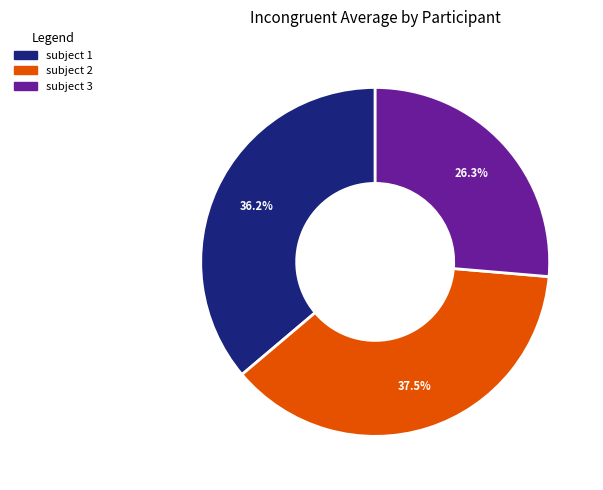

Which has a higher value, subject 3 or subject 2?

subject 2